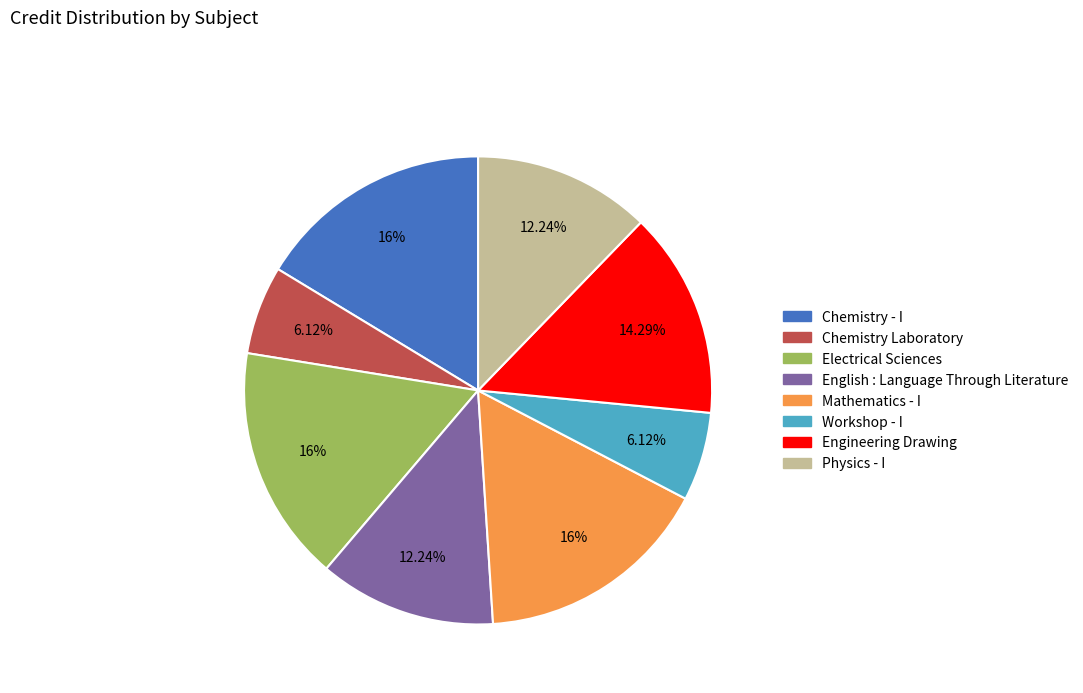

Approximately how many times larger is the value at English : Language Through Literature compared to Physics - I?

1.0